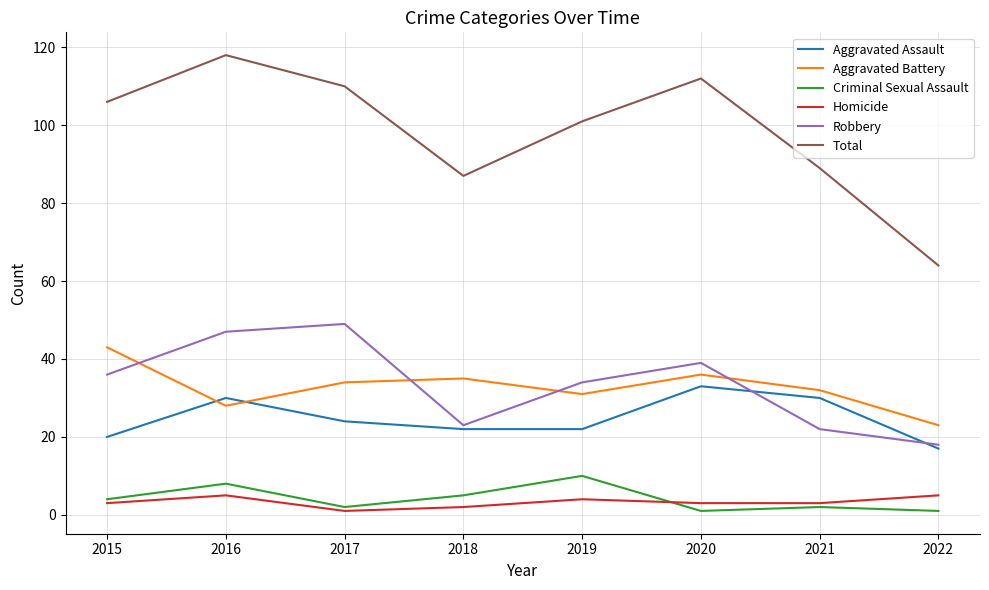

True or false: Criminal Sexual Assault and Total cross at least once.

False